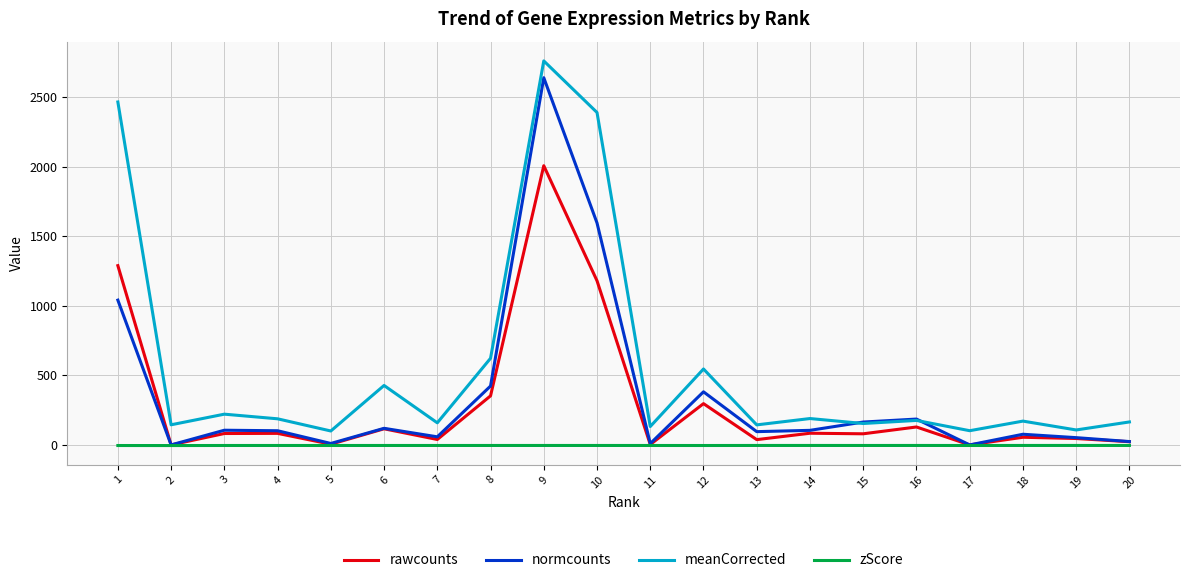

What is the lowest value of the zScore series?

-4.6